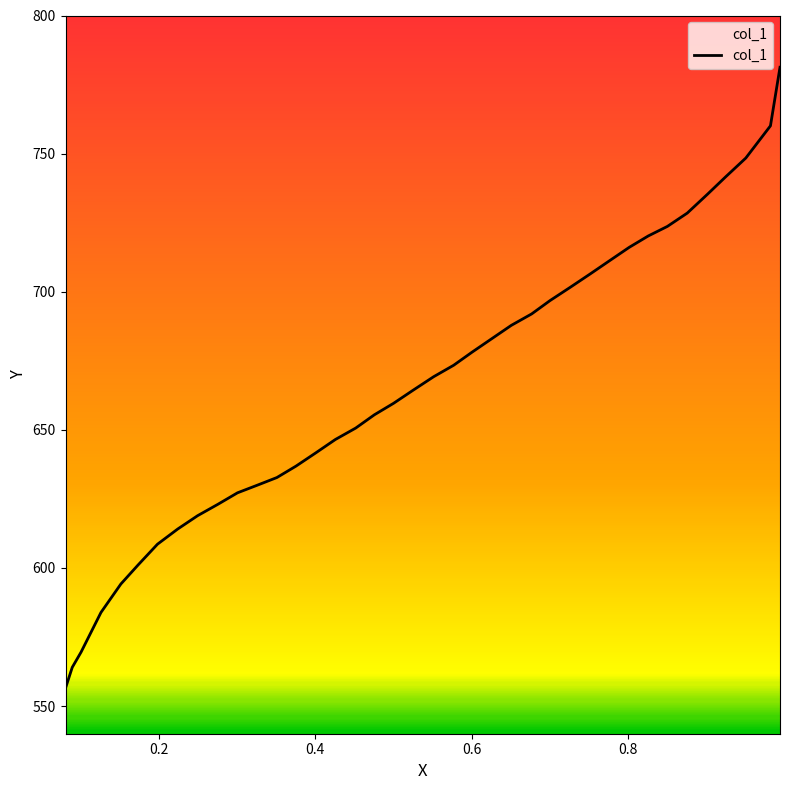

True or false: the data has more than 2 interior local peaks.

False